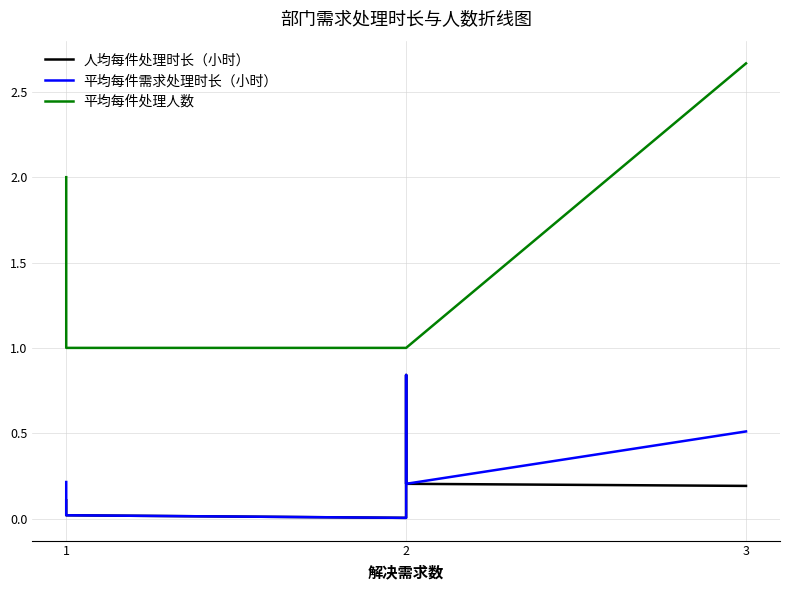

How many data points in 平均每件处理人数 are above 1?

3